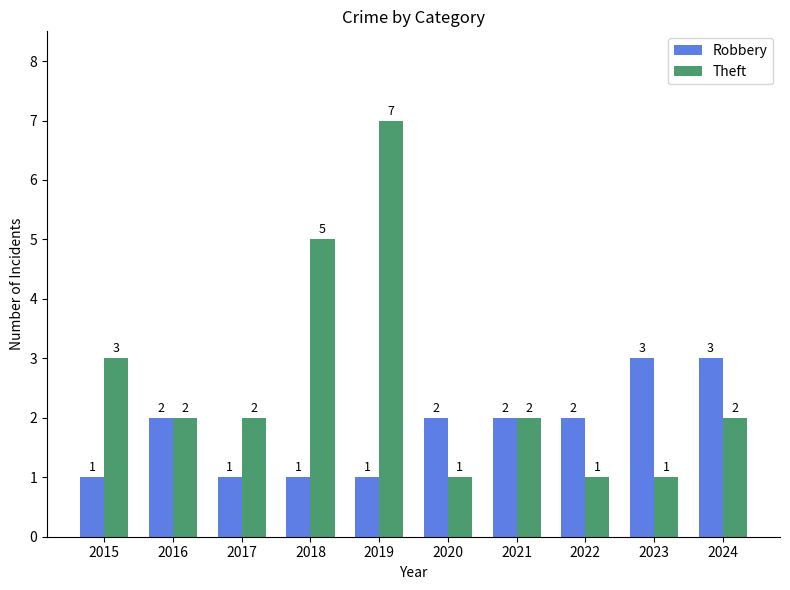

What are all the series names shown in the legend?

Robbery, Theft